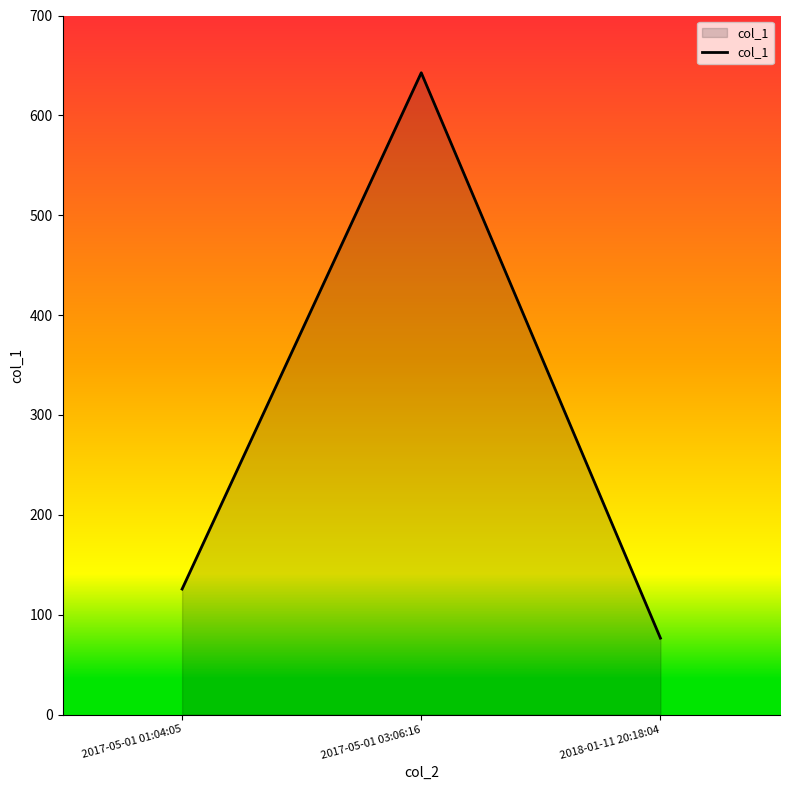

What position from the right is 2017-05-01 03:06:16?

2